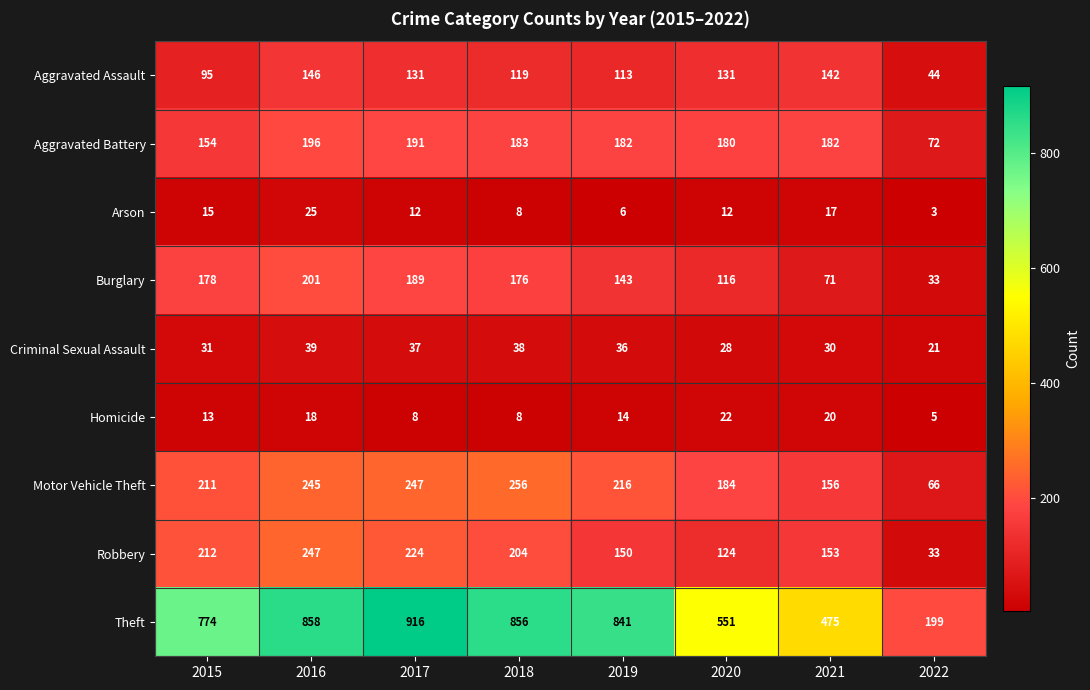

Count the Homicide values in the range 8 to 20.

6